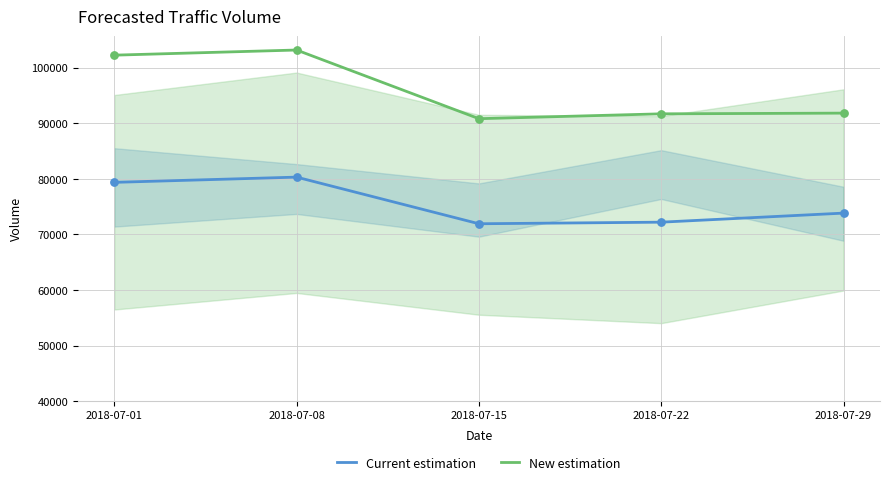

What are all the series names shown in the legend?

Current estimation, New estimation